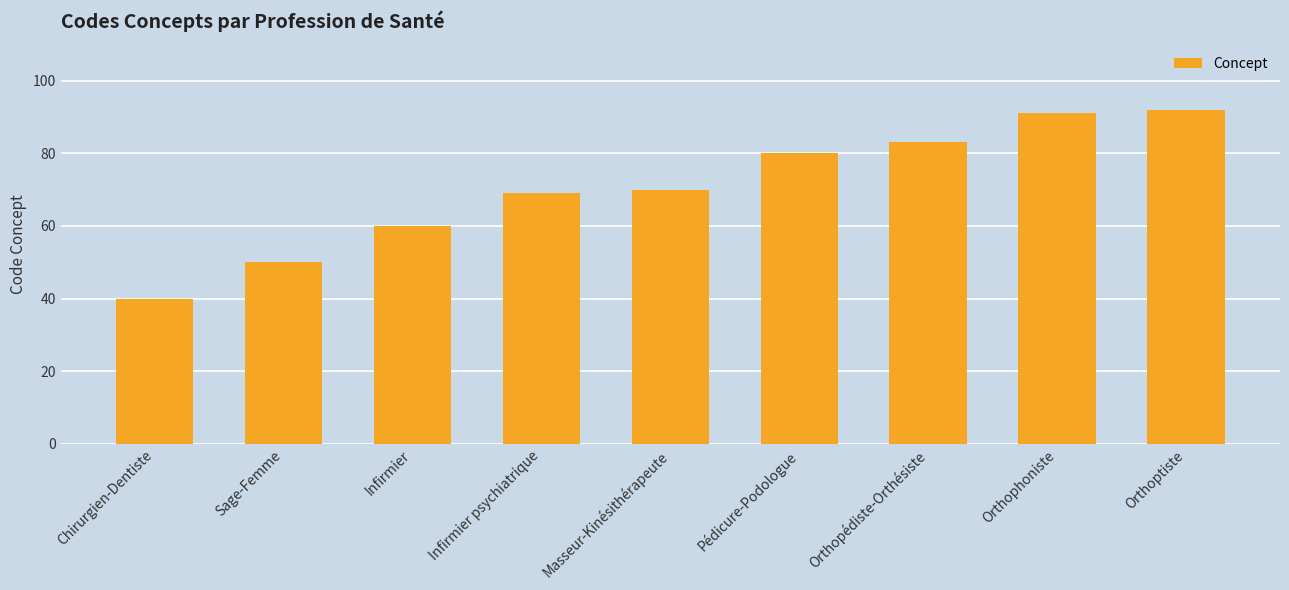

List the labels in order of value, smallest first.

Chirurgien-Dentiste, Sage-Femme, Infirmier, Infirmier psychiatrique, Masseur-Kinésithérapeute, Pédicure-Podologue, Orthopédiste-Orthésiste, Orthophoniste, Orthoptiste